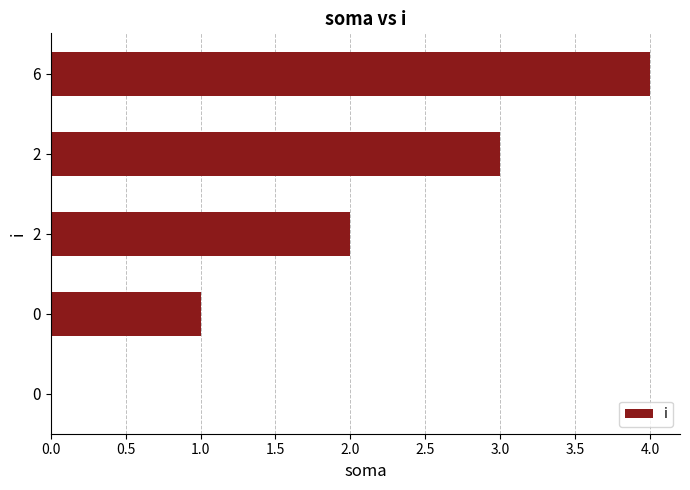

Are the bars horizontal?

Yes